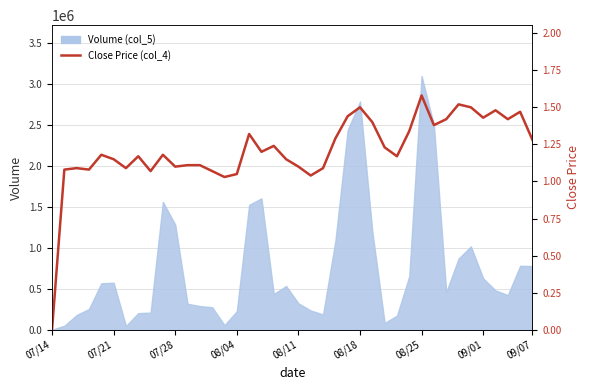

Which has a higher value, 28 or 18?

18